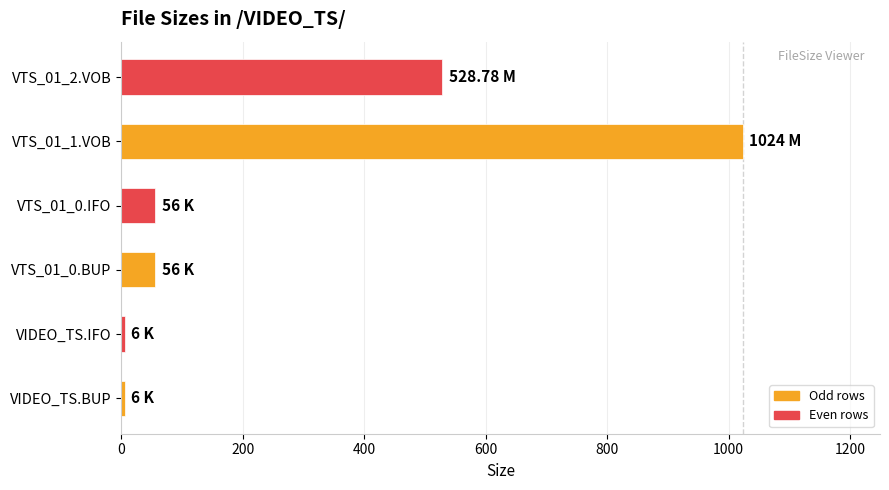

What is the sum of all values?

1676.8